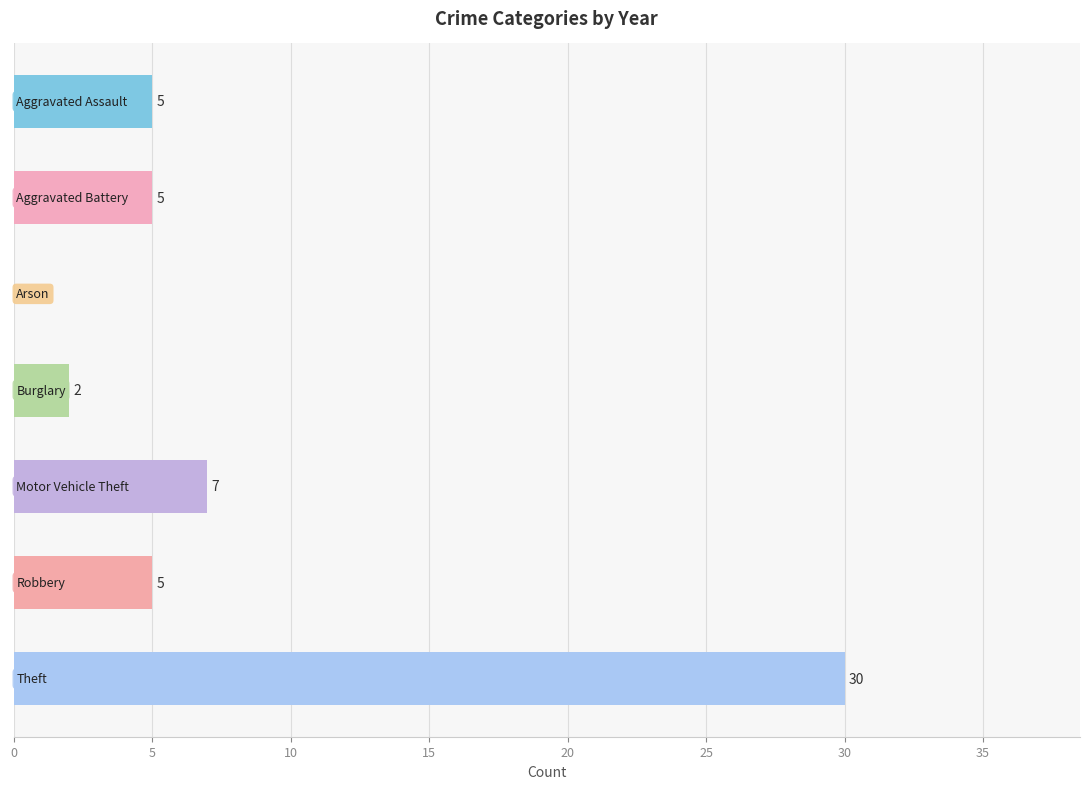

What is the greatest value displayed?

30